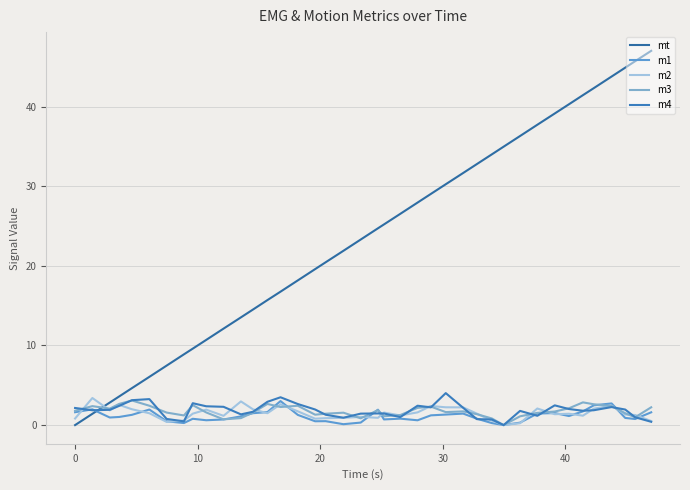

True or false: m1 and m3 intersect in this chart.

True